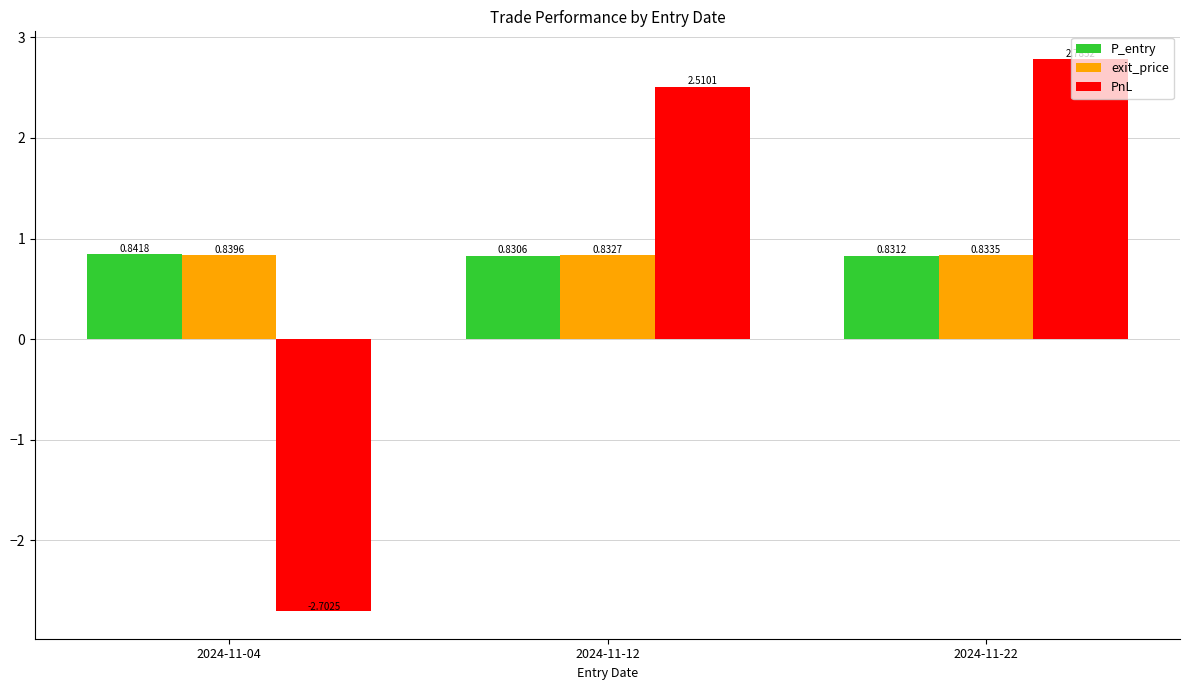

Does the chart contain stacked bars?

No